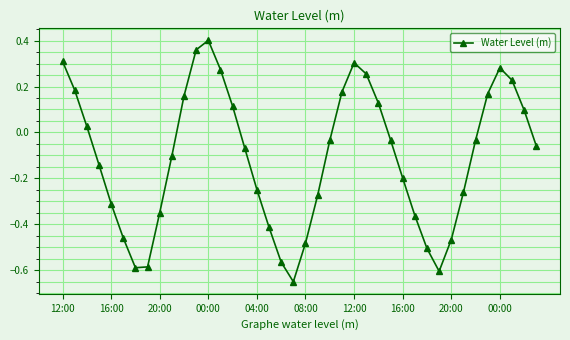

What is the difference between the maximum and minimum values?

1.1